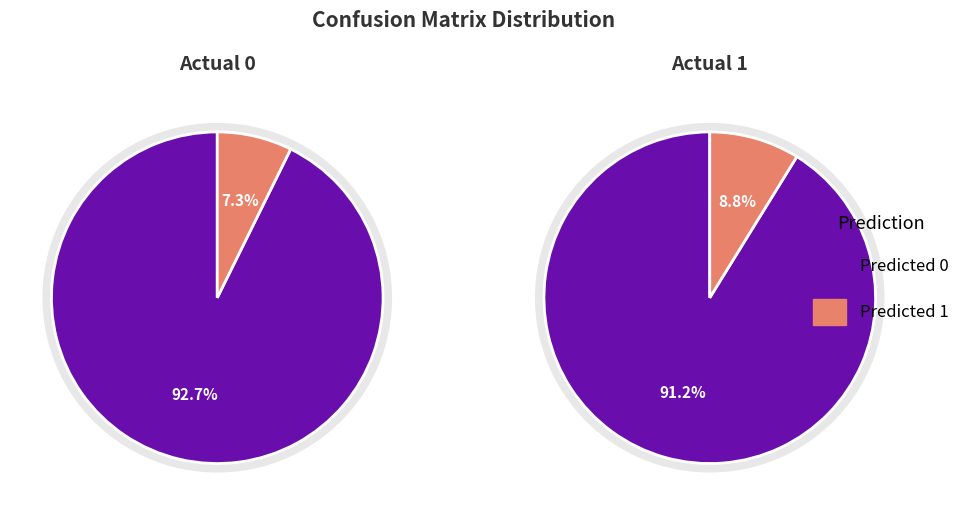

True or false: Actual 0 accounts for 34% of the total.

False